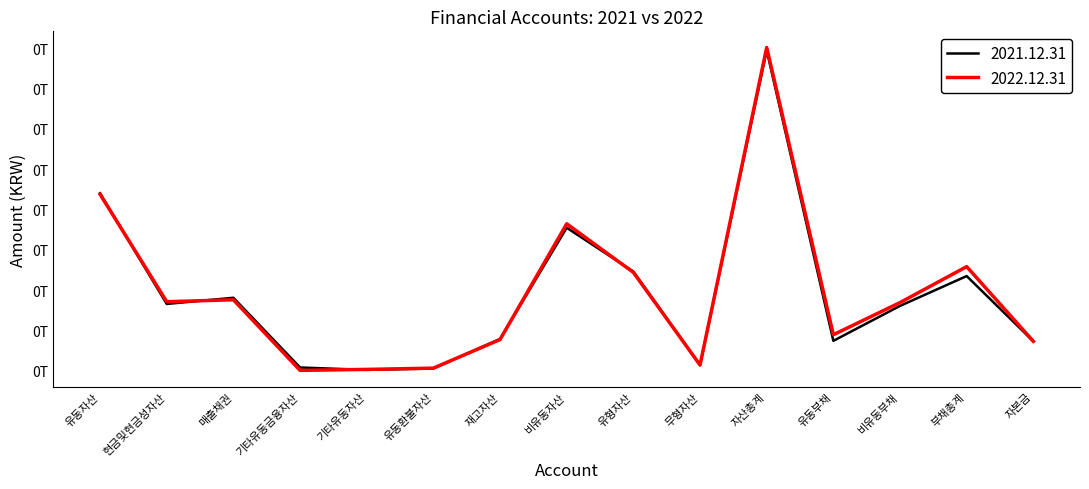

What are all the series names shown in the legend?

2021.12.31, 2022.12.31